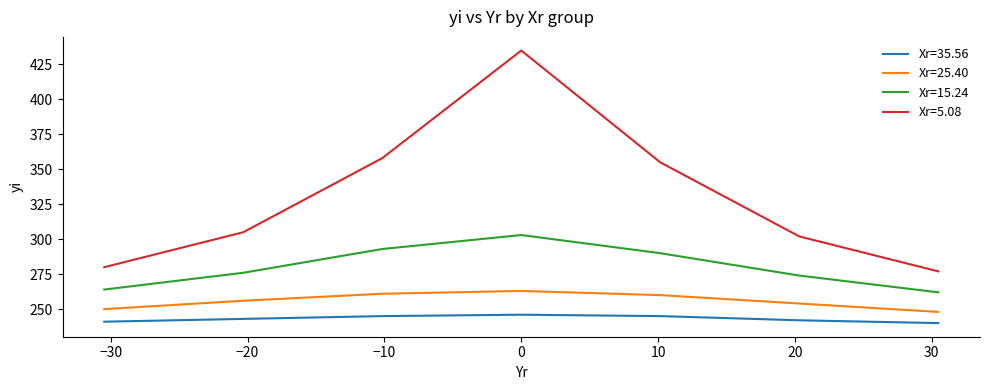

True or false: Xr=15.24 and Xr=35.56 intersect in this chart.

False